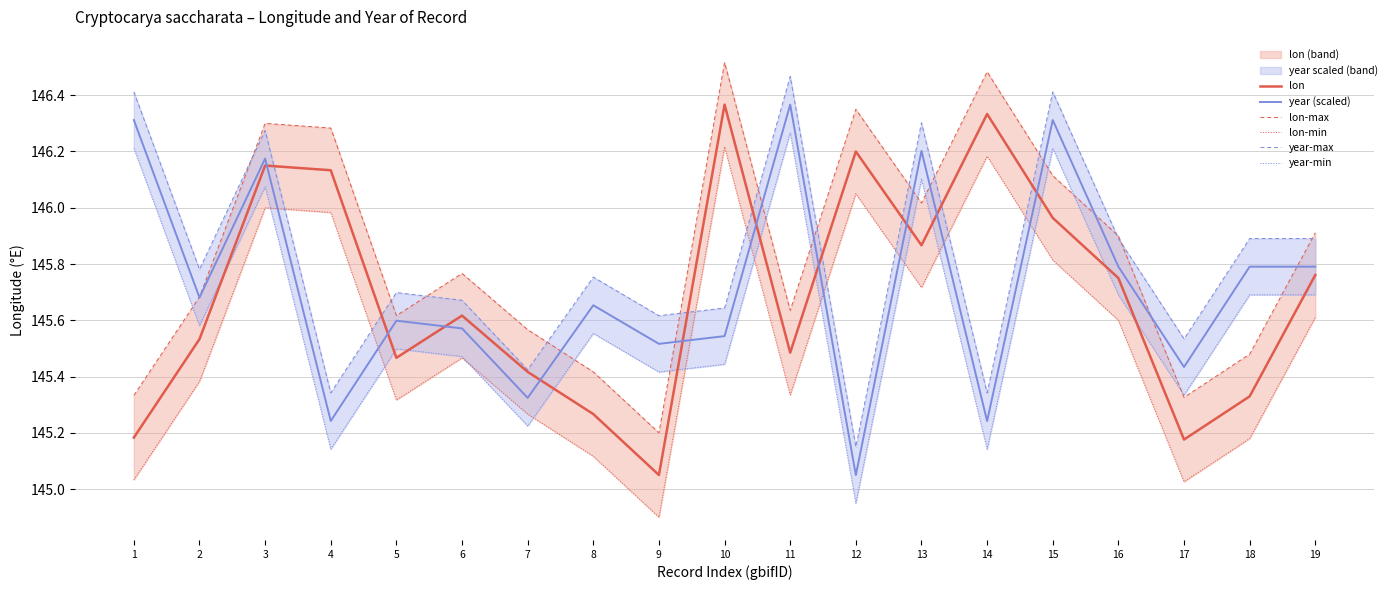

Where is the first local minimum for year-min?

2